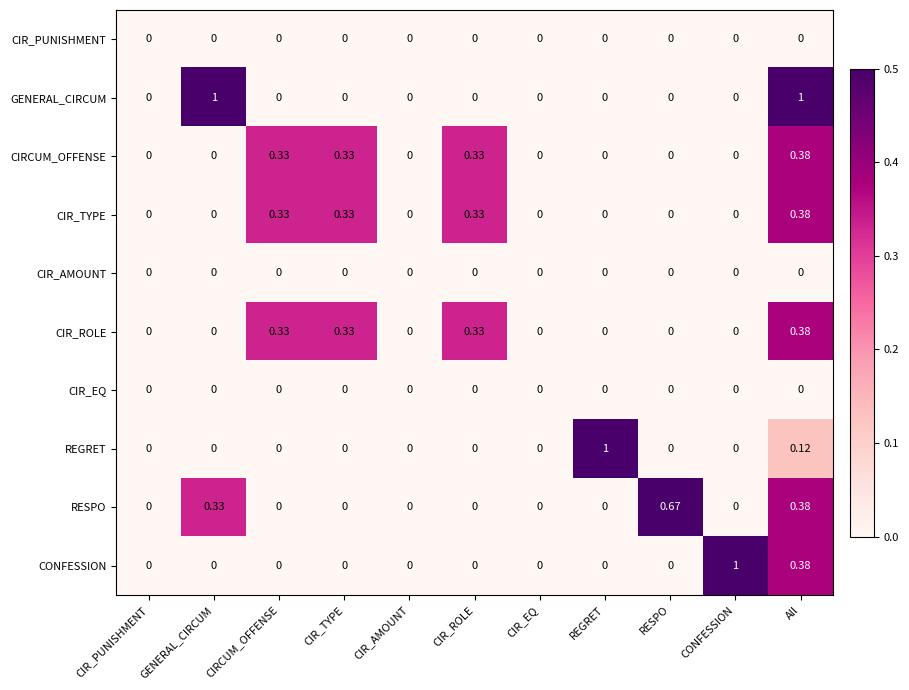

What is the total value across all series at CONFESSION?

1.0